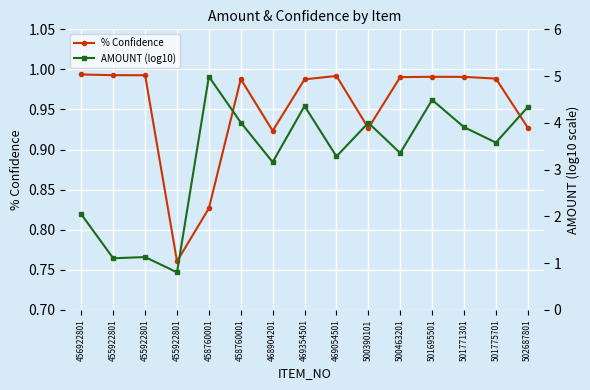

True or false: % Confidence and AMOUNT (log10) intersect in this chart.

False